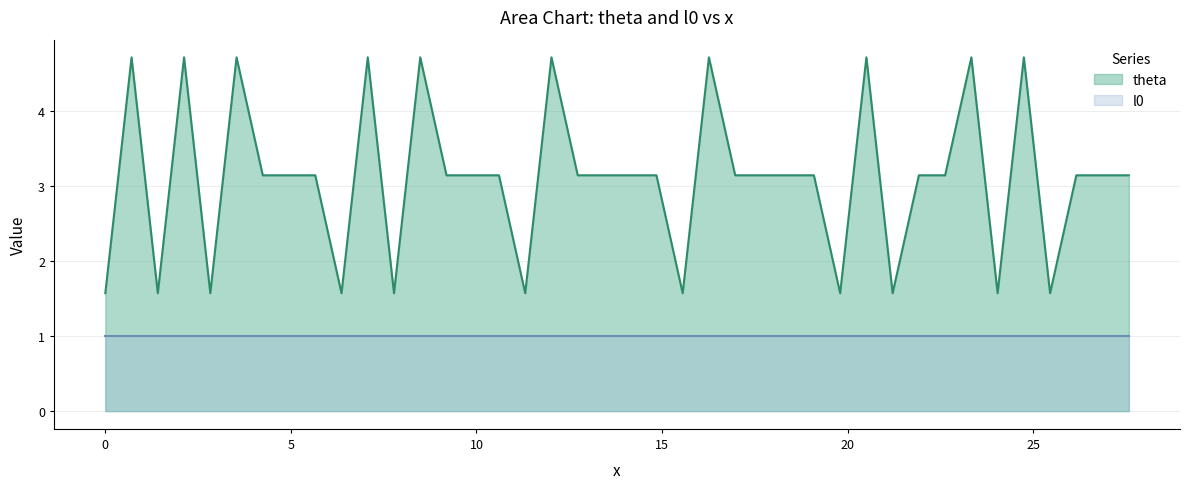

How many values are below 3?

11